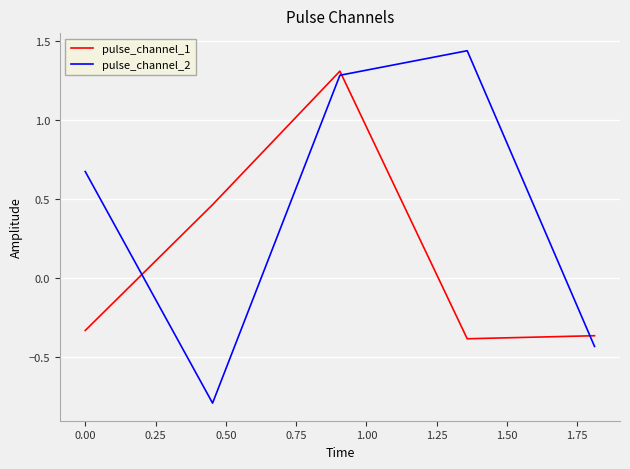

What is the difference between the second highest and second lowest values in the pulse_channel_1 series?

0.8